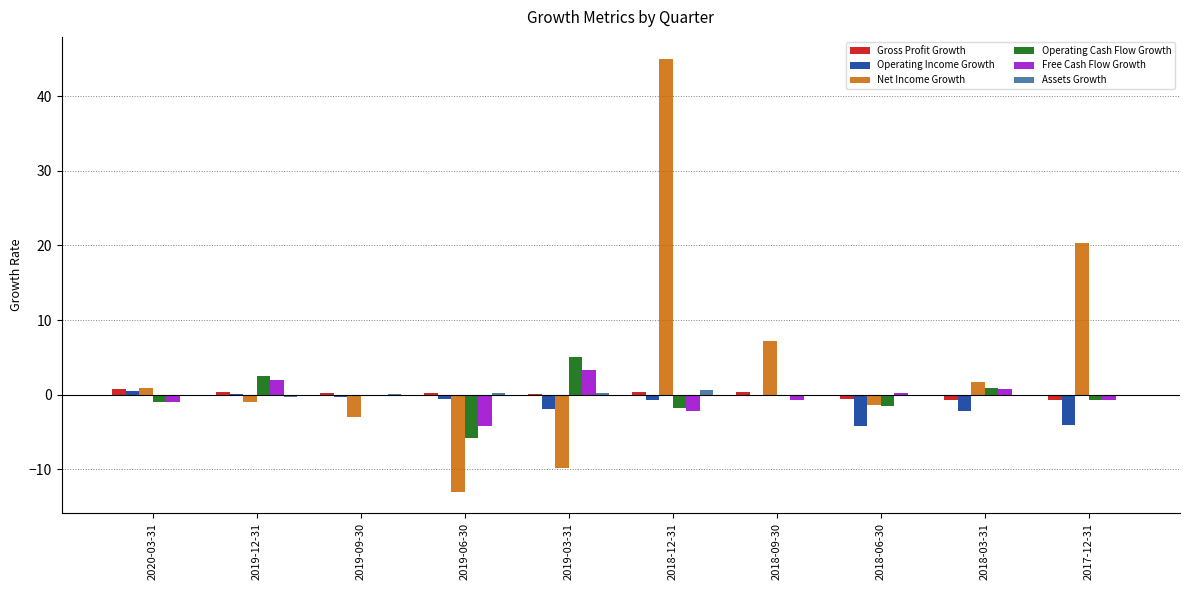

What is the maximum value for Net Income Growth?

45.0